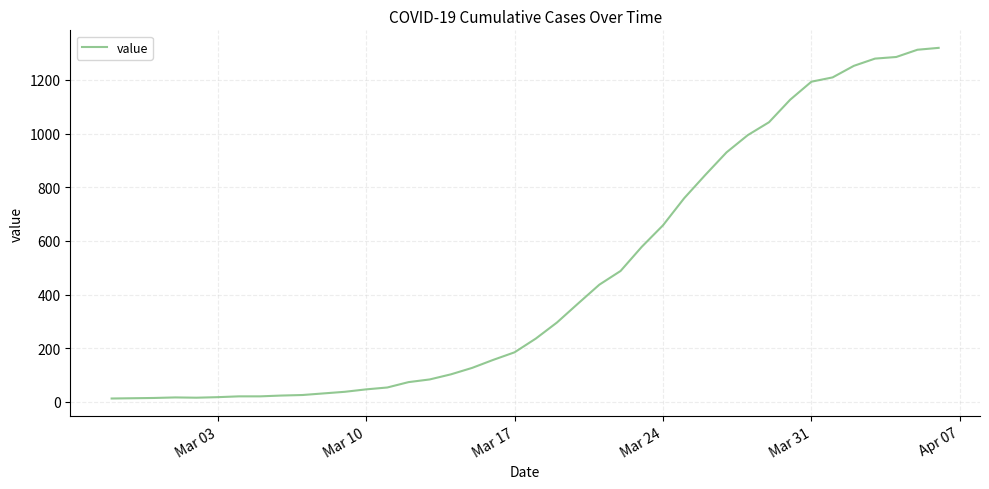

What is the greatest value displayed?

1319